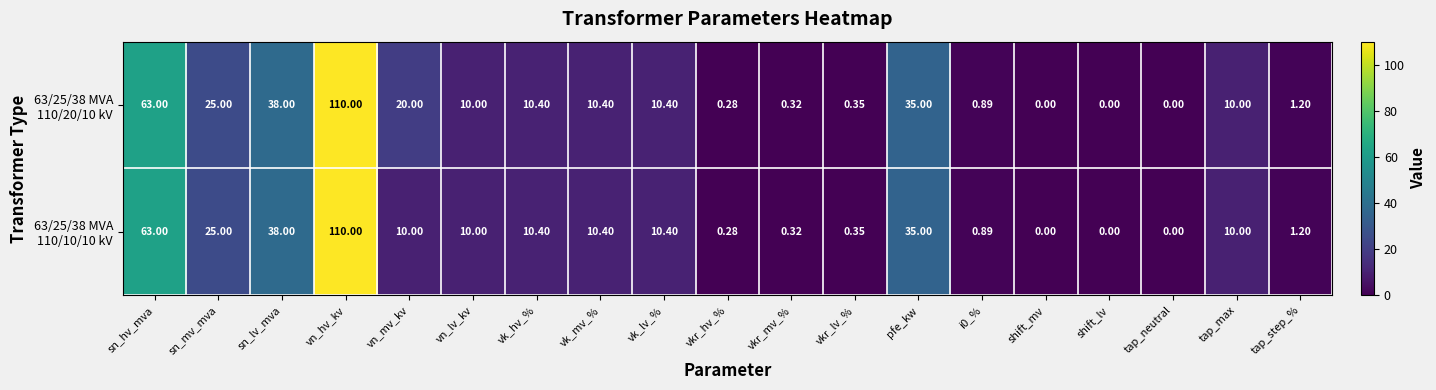

At which category is the sum across all series the highest?

vn_hv_kv